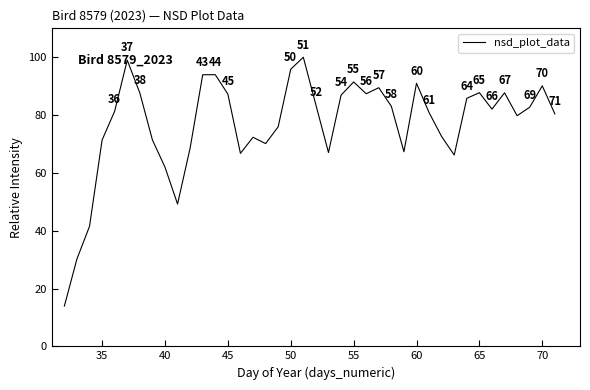

What is the greatest value displayed?

100.0